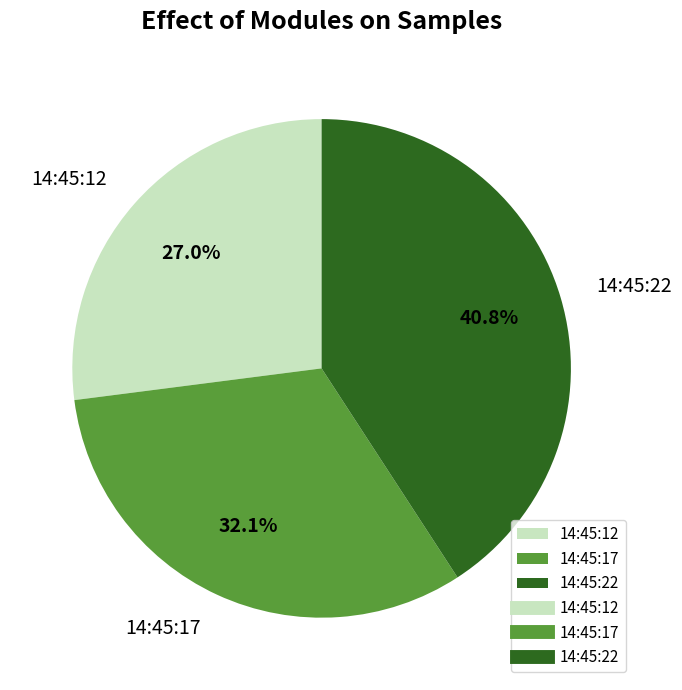

To the nearest percent, what is the combined percentage of 14:45:22 and 14:45:17?

73%